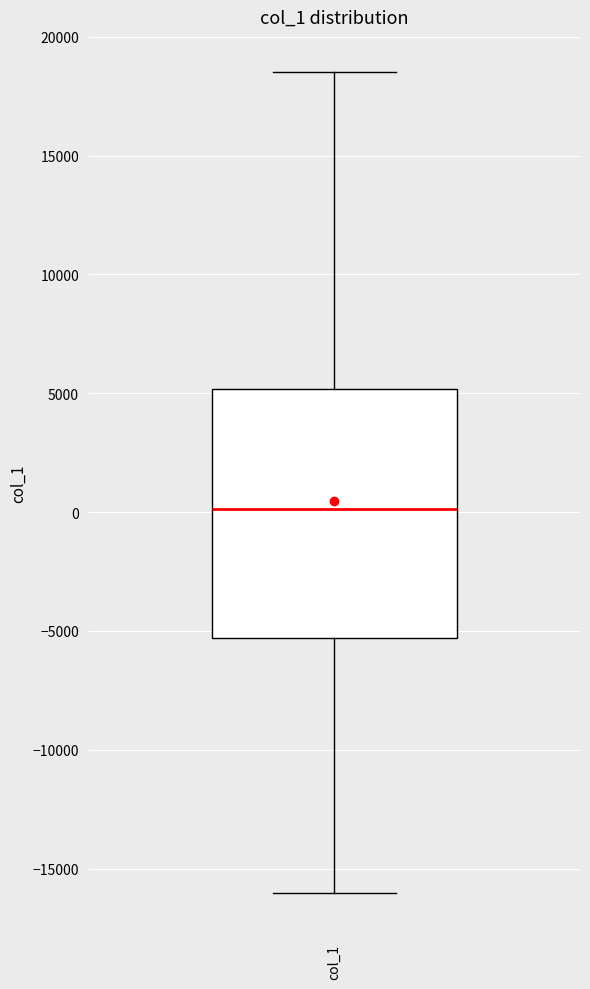

Read this box plot against the y-axis: the position of the median line, the range covered by the box, and the ends of both whiskers. The values are not printed on the chart, so give them approximately, as read against the axis.

median 0, box -5500 to 5000, whiskers -16000 to 18500